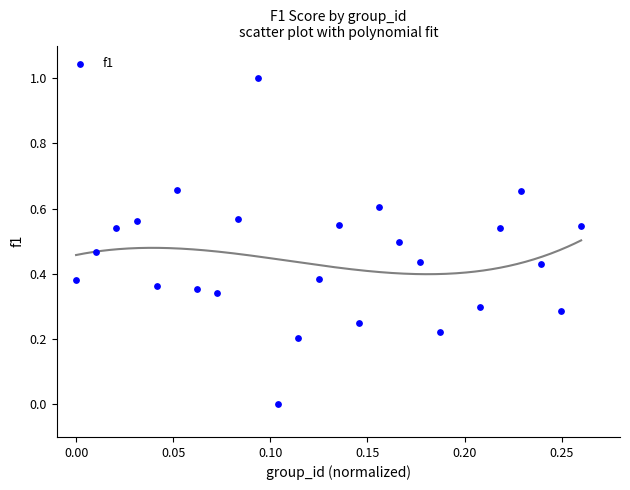

What is the range of Y values (max minus min)?

1.0